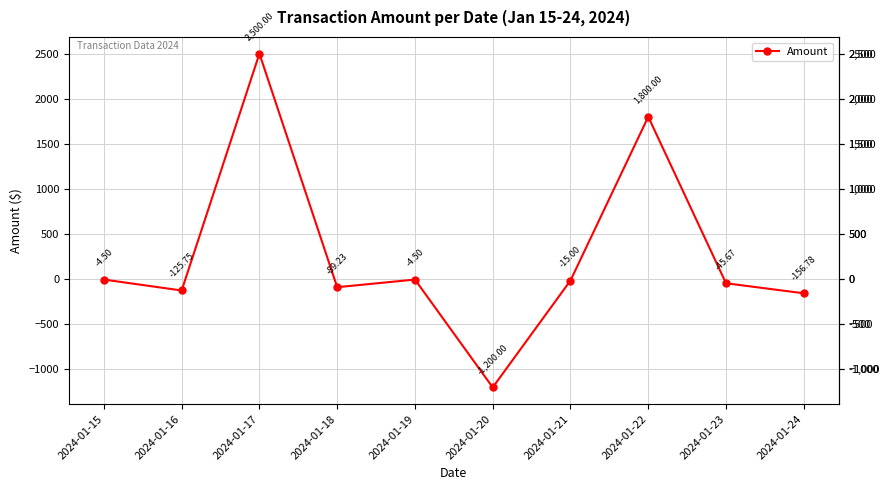

What is the difference between the values at 2024-01-19 and 2024-01-18?

84.7